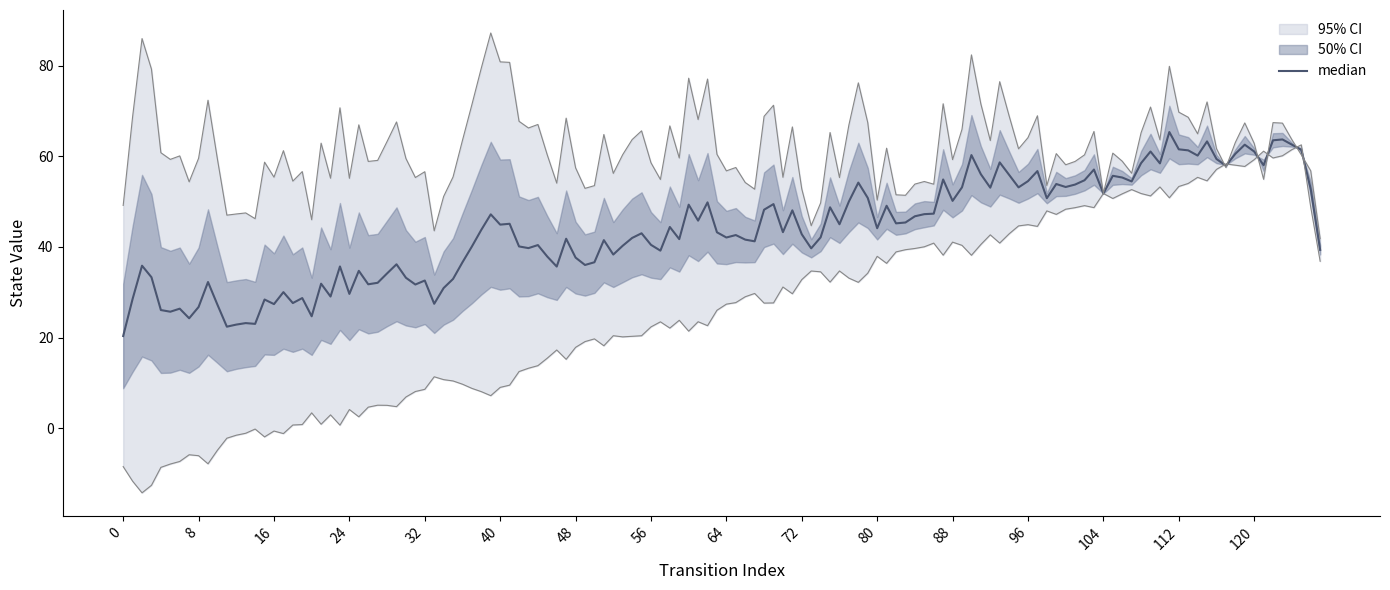

True or false: destination_state and source_state cross at least once.

False